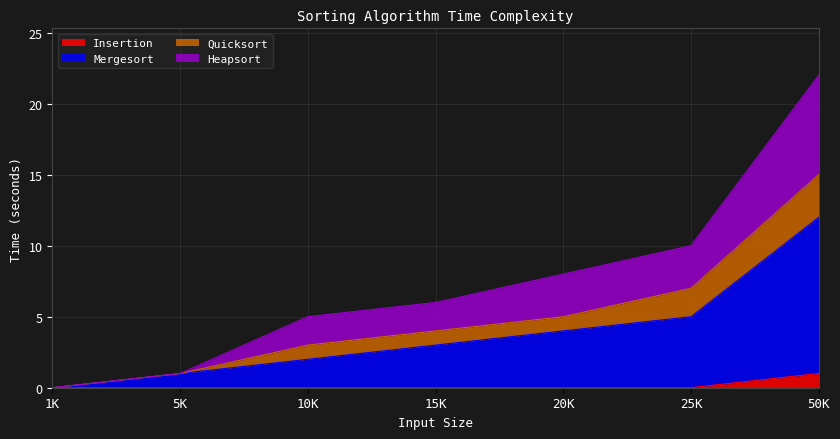

The value of Heapsort at 1K is -8. True or false?

False